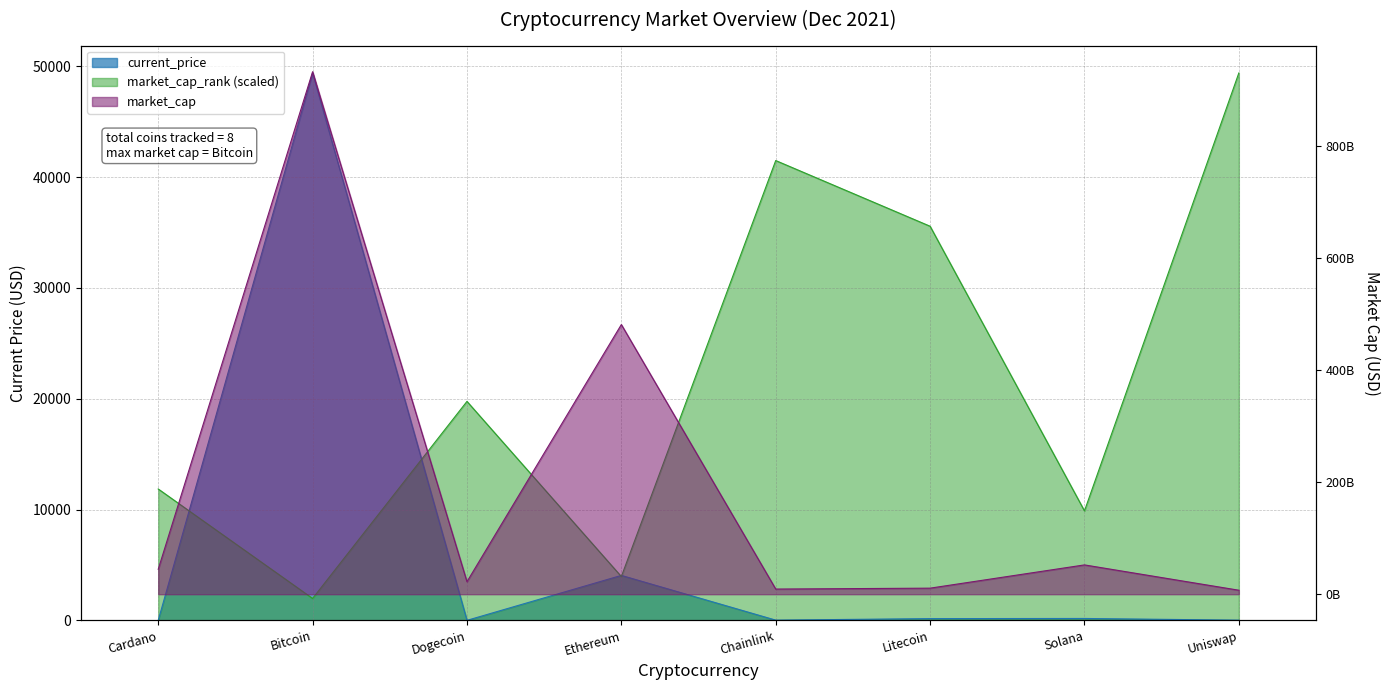

Rank the categories by market_cap value from highest to lowest.

Bitcoin, Ethereum, Solana, Cardano, Dogecoin, Litecoin, Chainlink, Uniswap